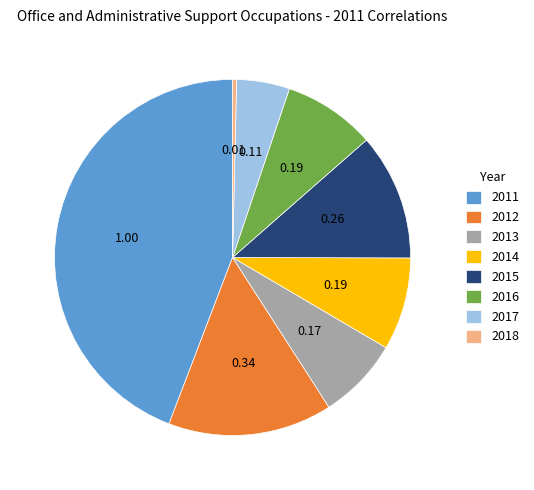

Is there any slice that represents more than half of the pie?

No